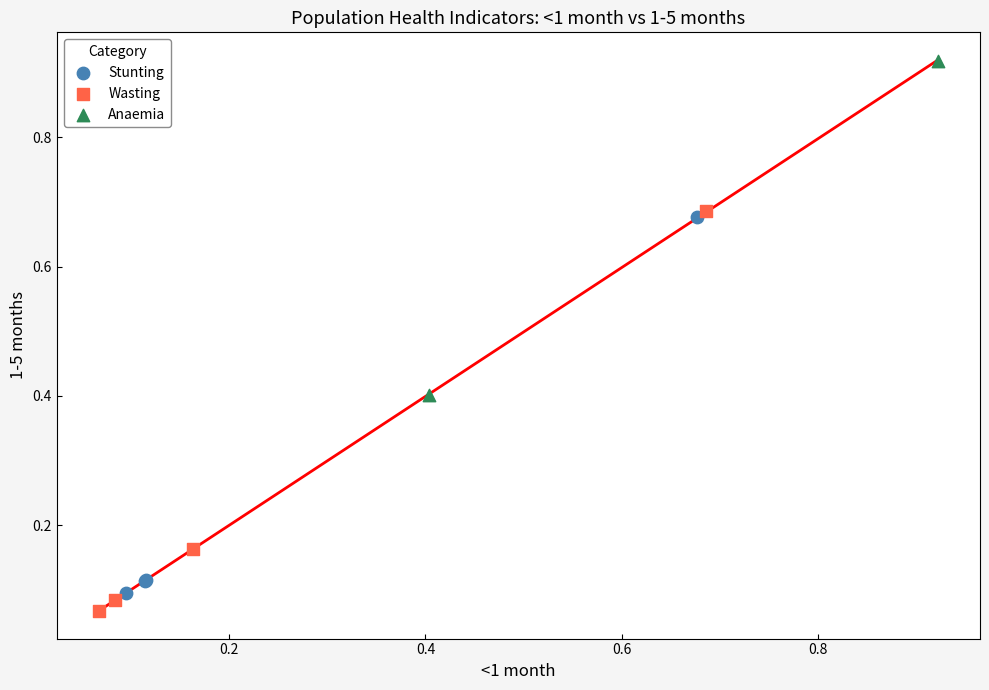

What are all the series names shown in the legend?

Stunting, Wasting, Anaemia